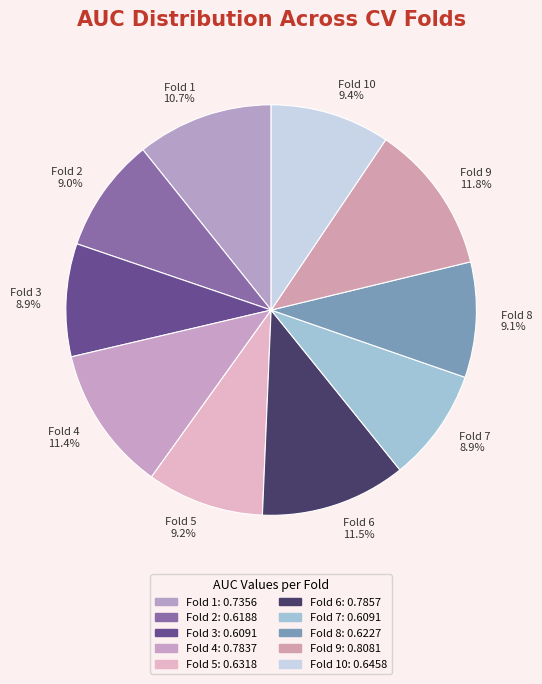

Do Fold 7 8.9% and Fold 1 10.7% together represent more than half of the pie?

No